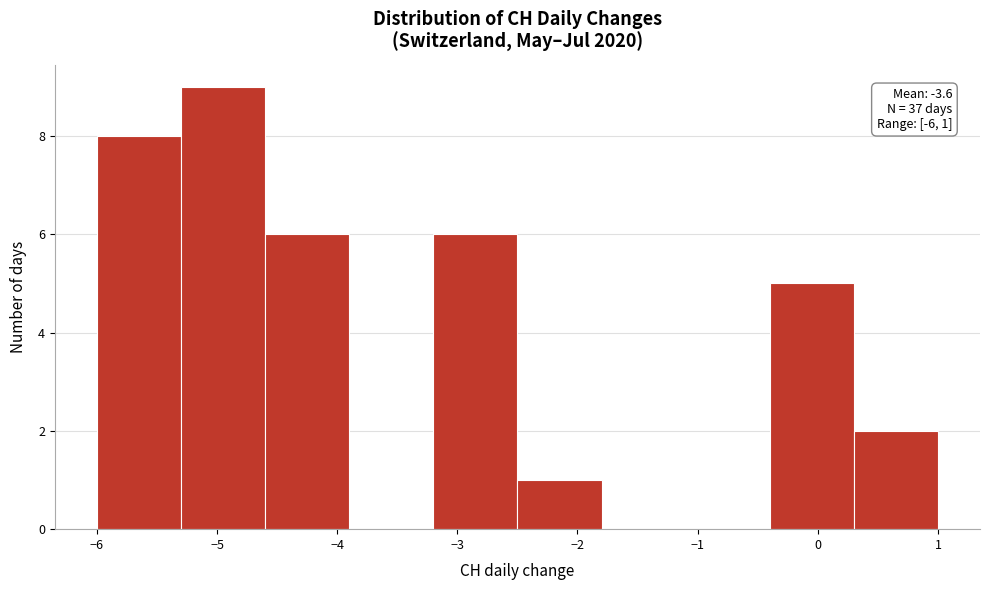

Which range on the x-axis has the tallest bar?

-5.3 to -4.6